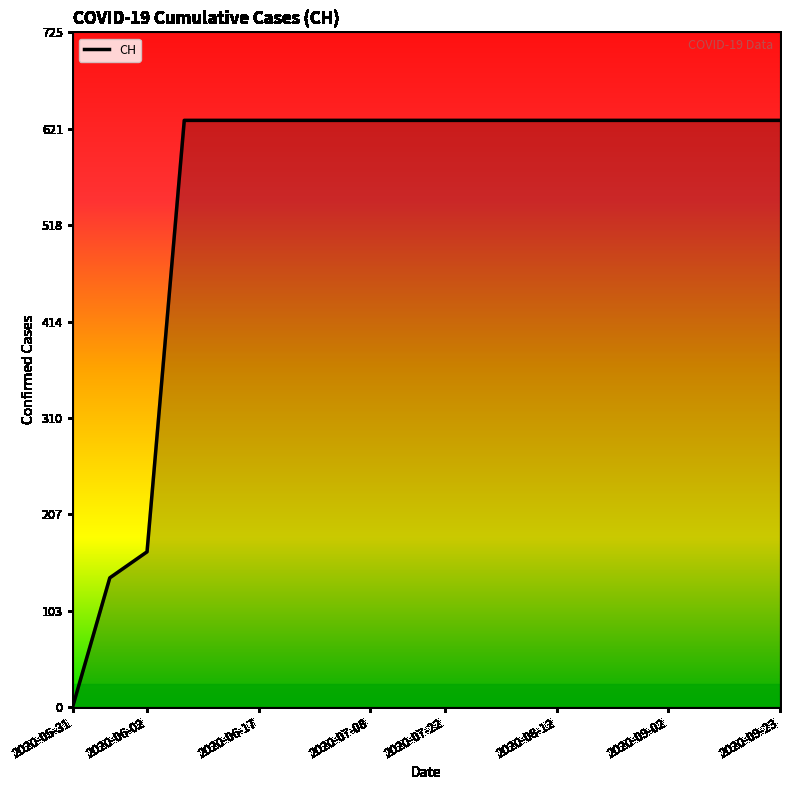

What is the difference between the maximum and minimum values?

631